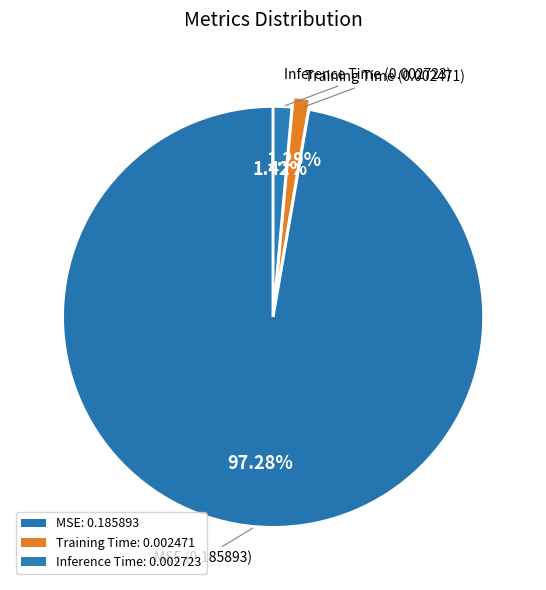

To the nearest percent, what portion does Training Time represent?

1%